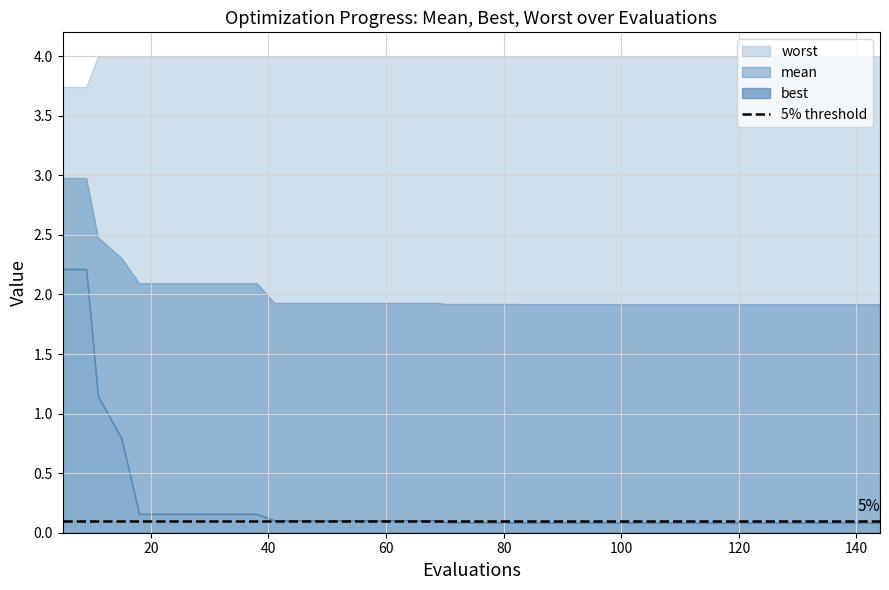

Count the number of data series in this chart.

3